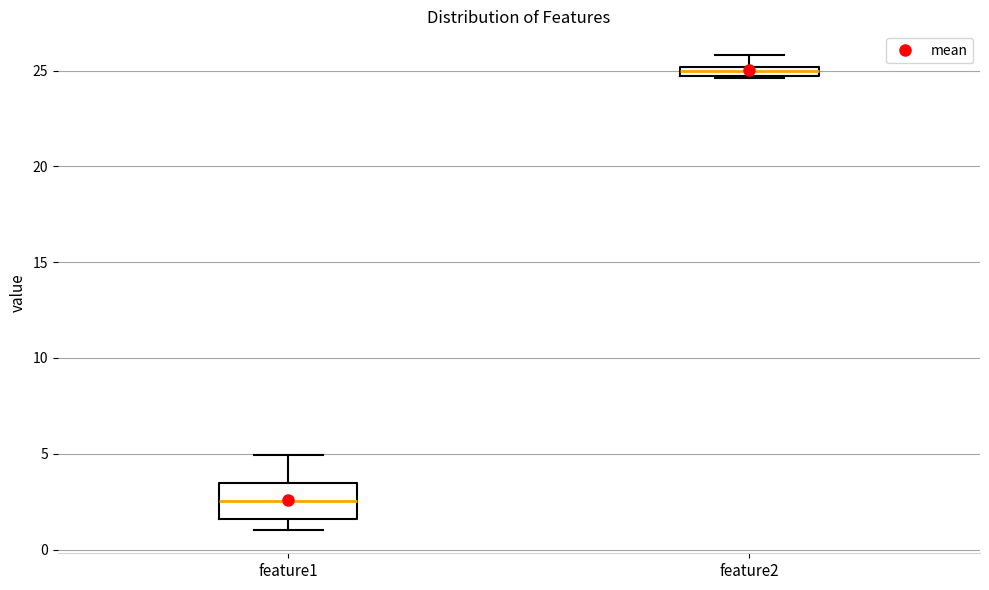

Which box's median line is the lowest?

feature1